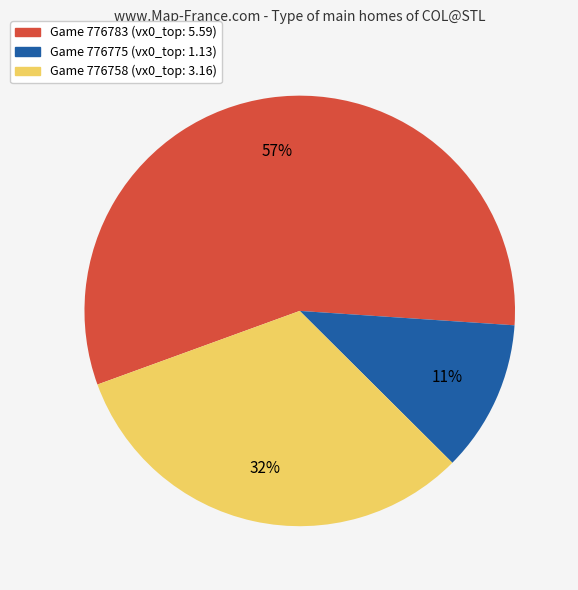

Rank the categories by value from lowest to highest.

Game 776775 (vx0_top: 1.13), Game 776758 (vx0_top: 3.16), Game 776783 (vx0_top: 5.59)